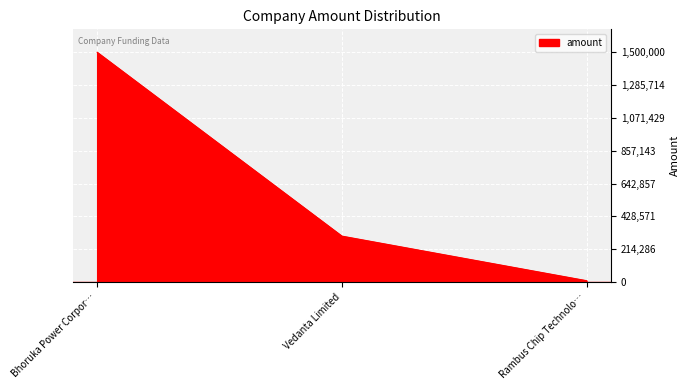

List the labels in order of value, largest first.

Bhoruka Power Corpor…, Vedanta Limited, Rambus Chip Technolo…